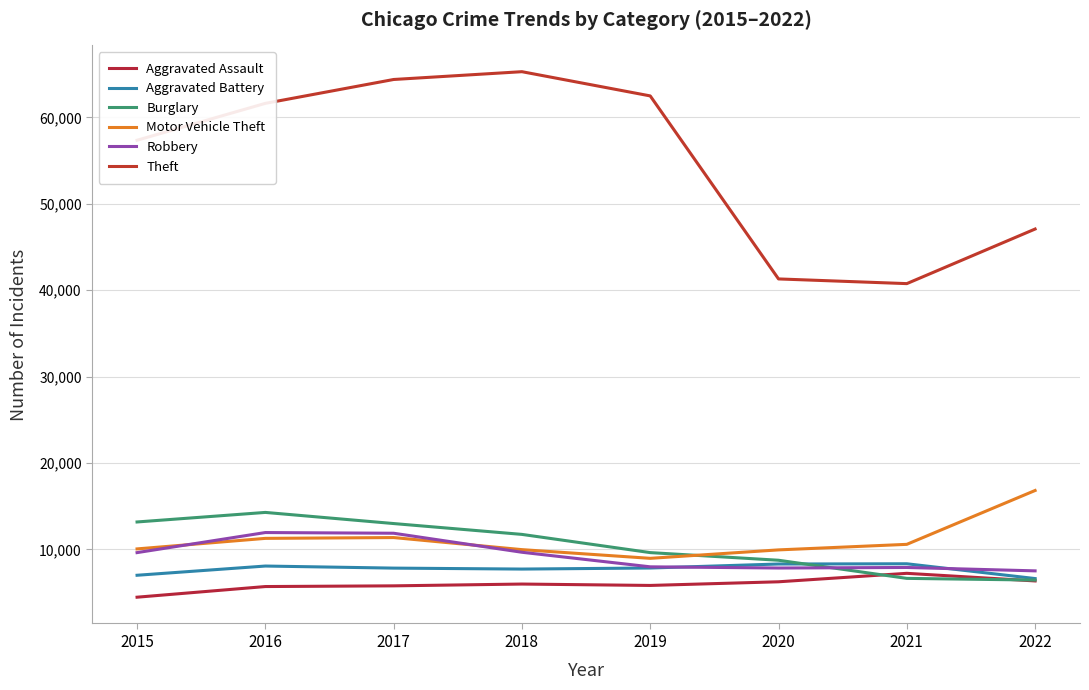

How many lines are shown in the chart?

6